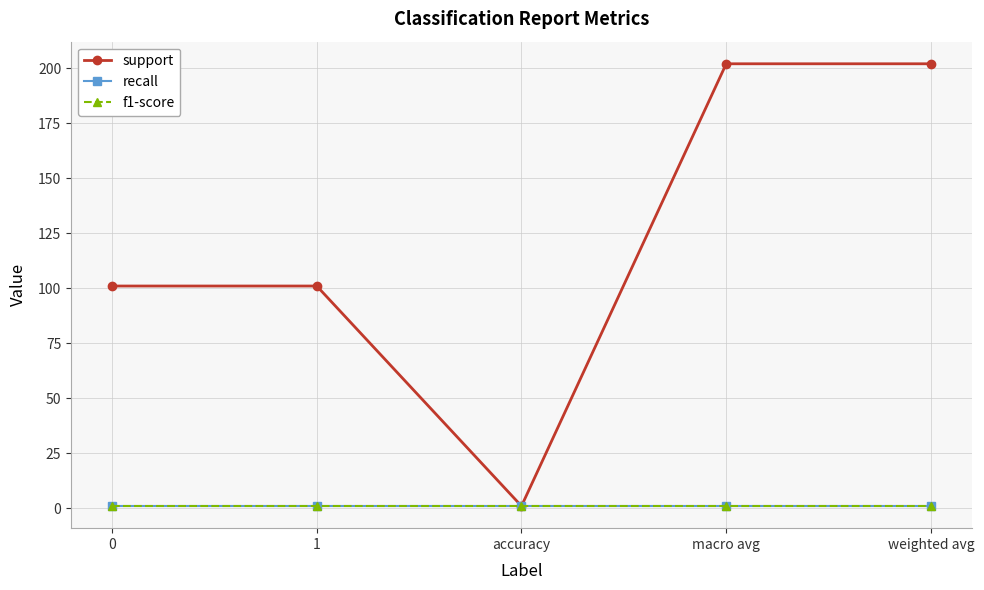

Is the value of recall at 1 greater than the value of support at weighted avg?

No